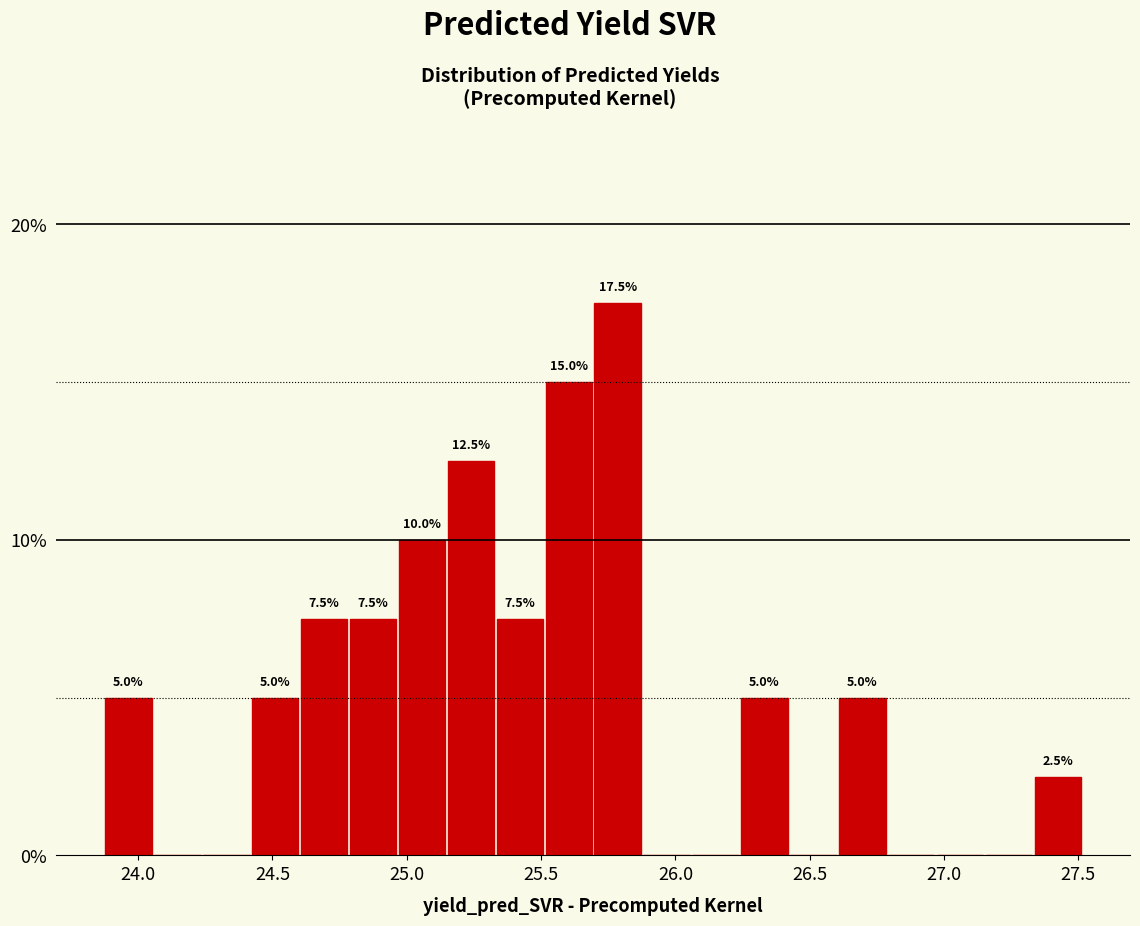

Read against the x-axis, roughly where is the centre of the tallest bar?

25.80